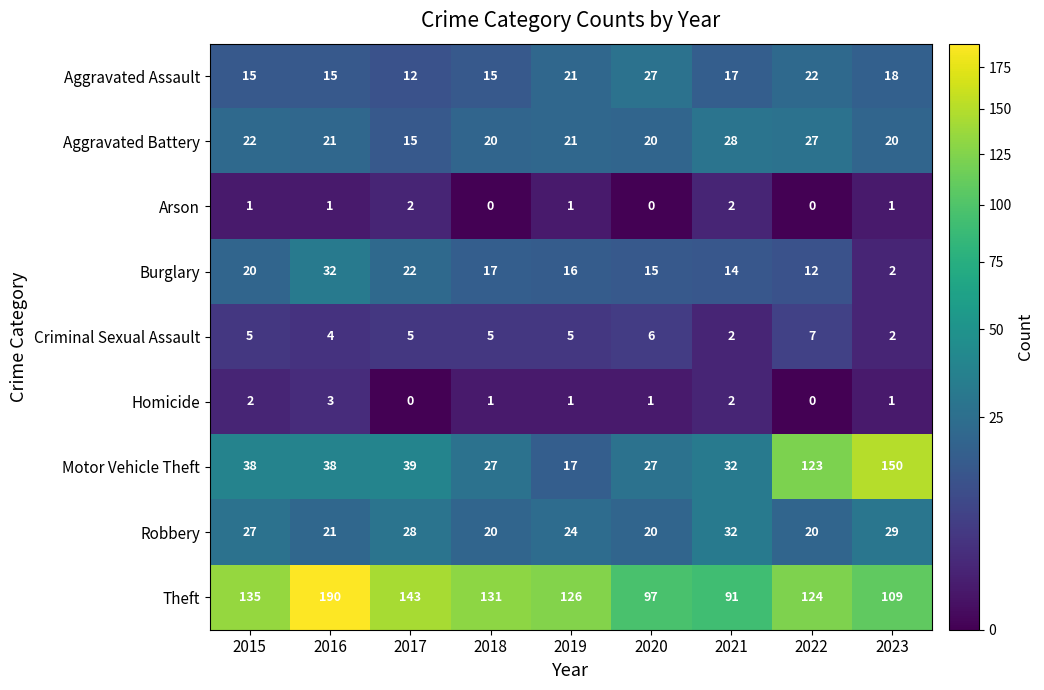

Is it true that Aggravated Assault equals 22 at 2022?

True